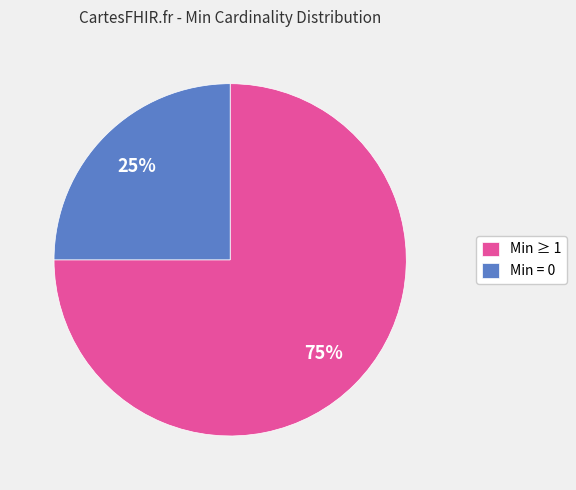

Combined, do Min ≥ 1 and Min = 0 account for over 50%?

Yes